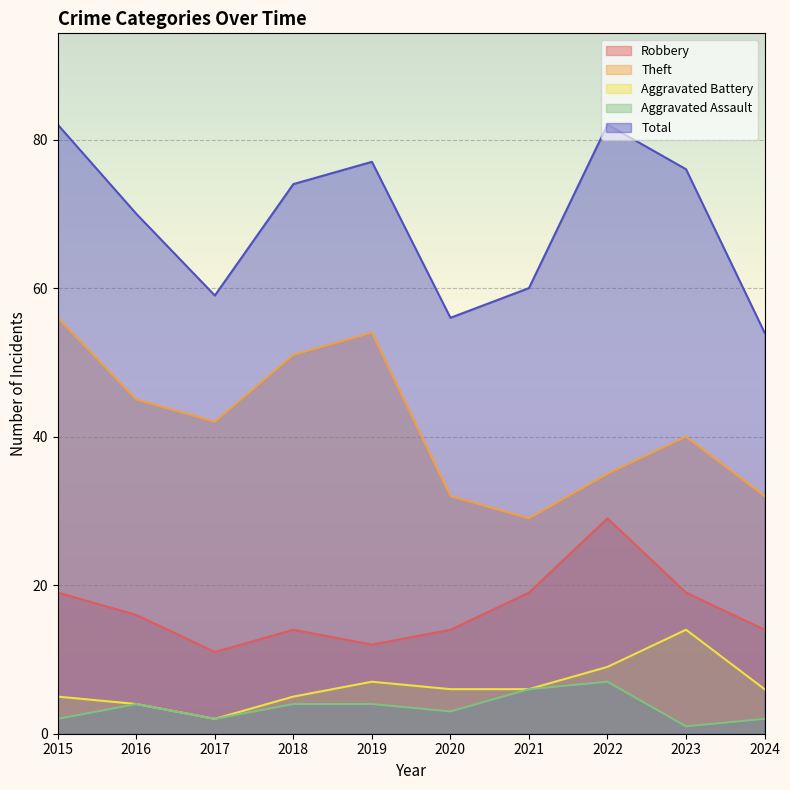

How many lines are shown in the chart?

5